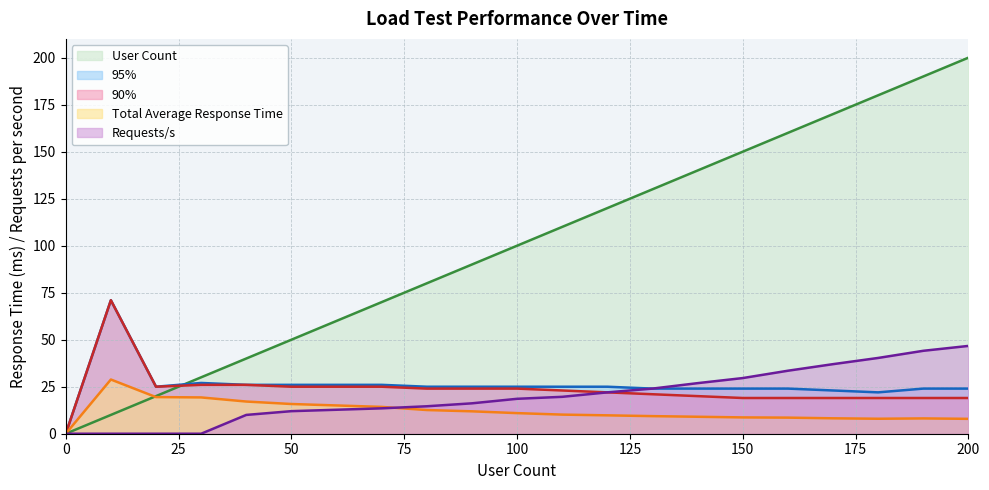

True or false: Total Average Response Time and 95% cross at least once.

False